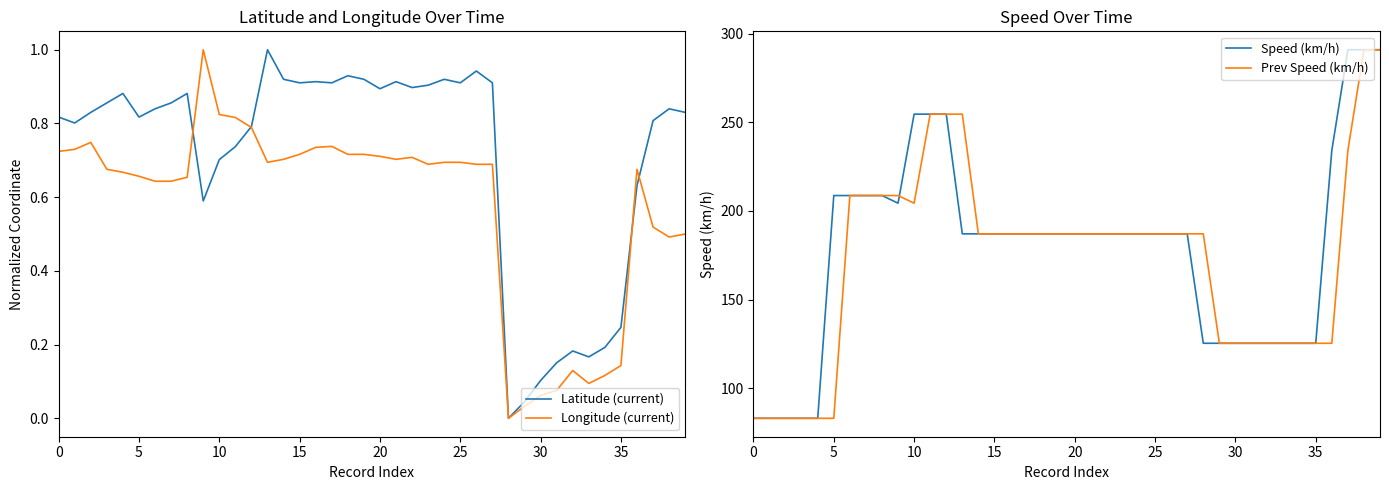

Is it true that Latitude (current) equals 1.6 at 25?

False